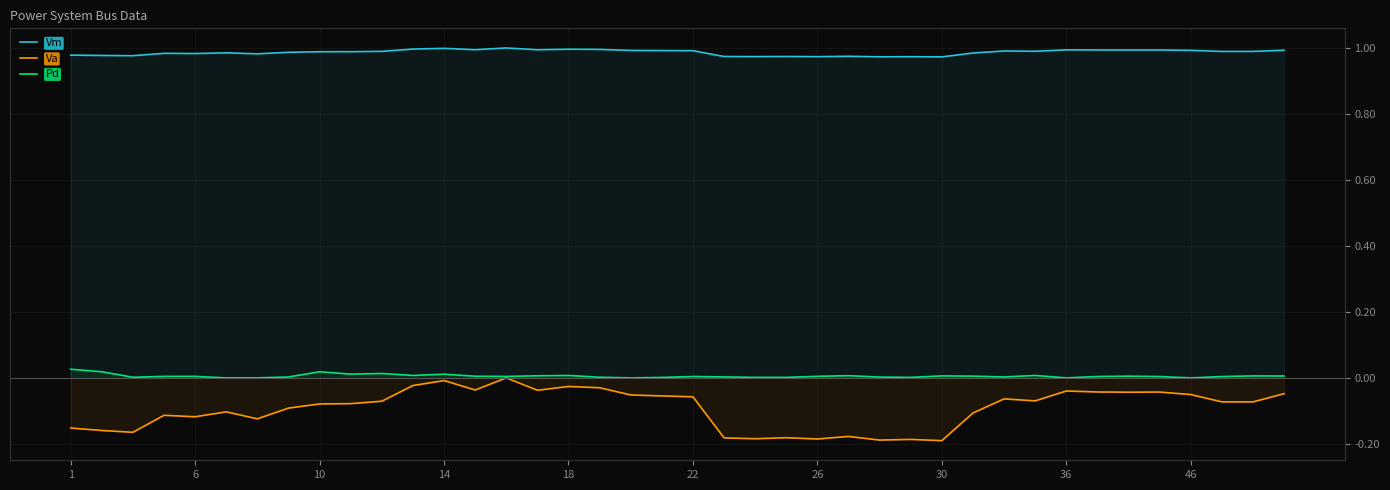

In Pd, how many points are higher than both neighbors (excluding endpoints)?

11